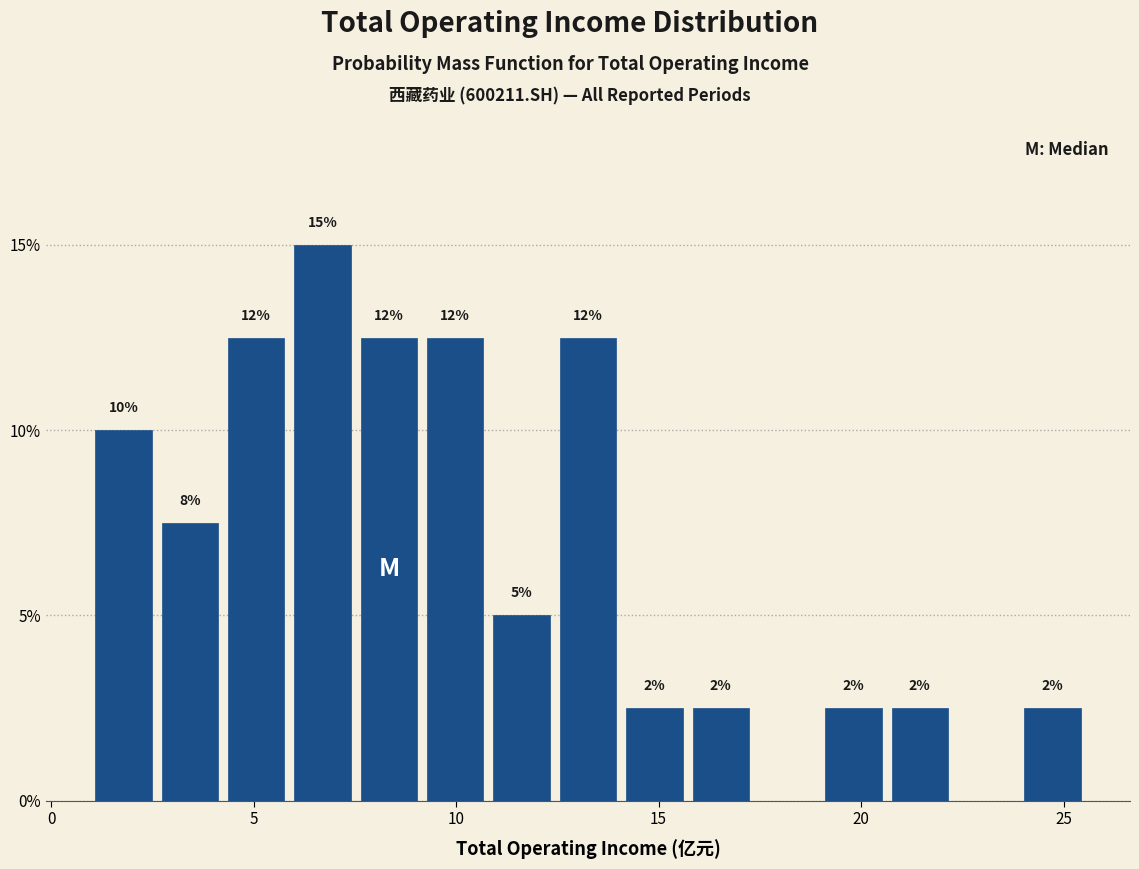

Read against the x-axis, roughly where is the centre of the tallest bar?

6.5